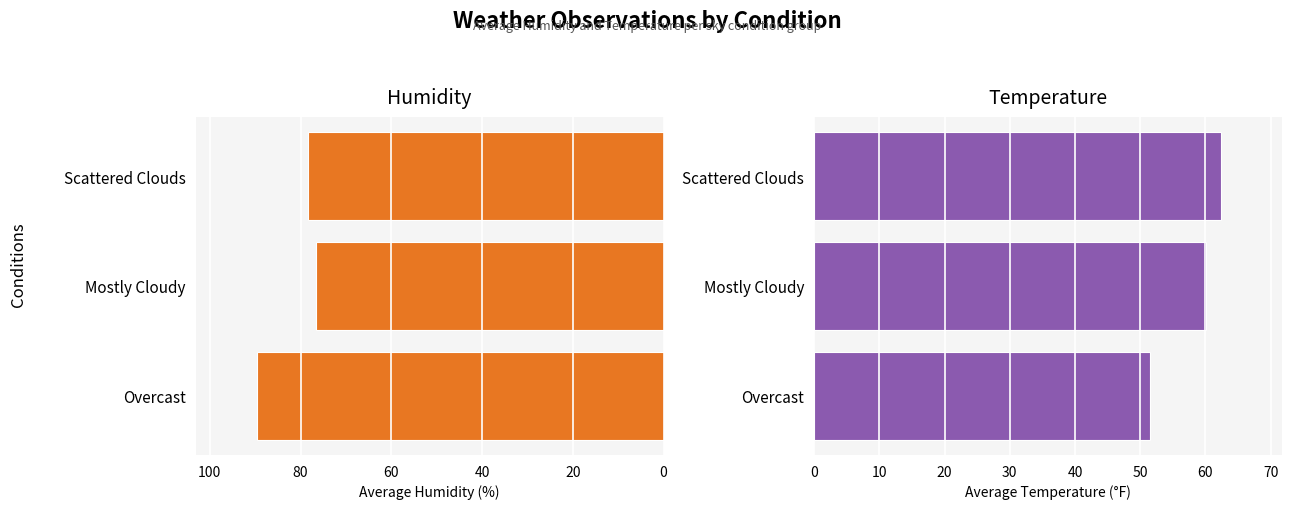

How many data points in Humidity are above 78?

2